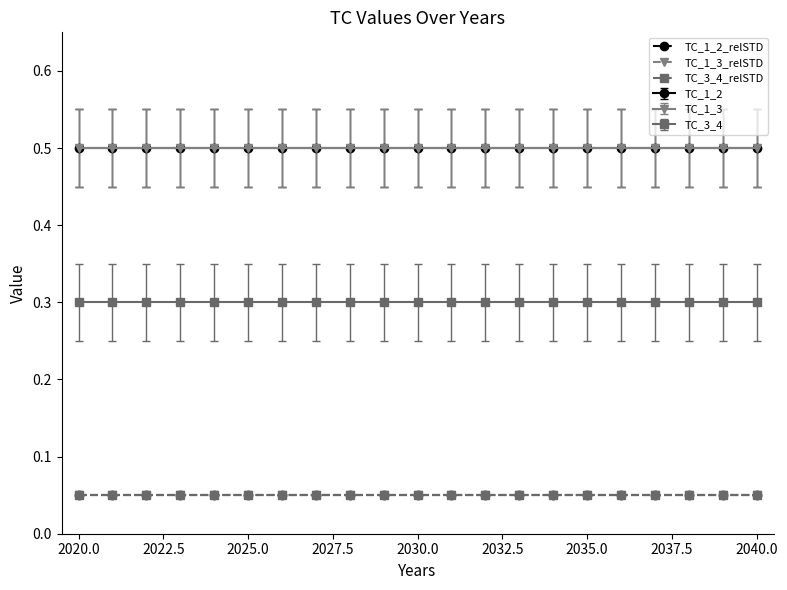

Which category has the lowest value in the TC_3_4_relSTD series?

2020